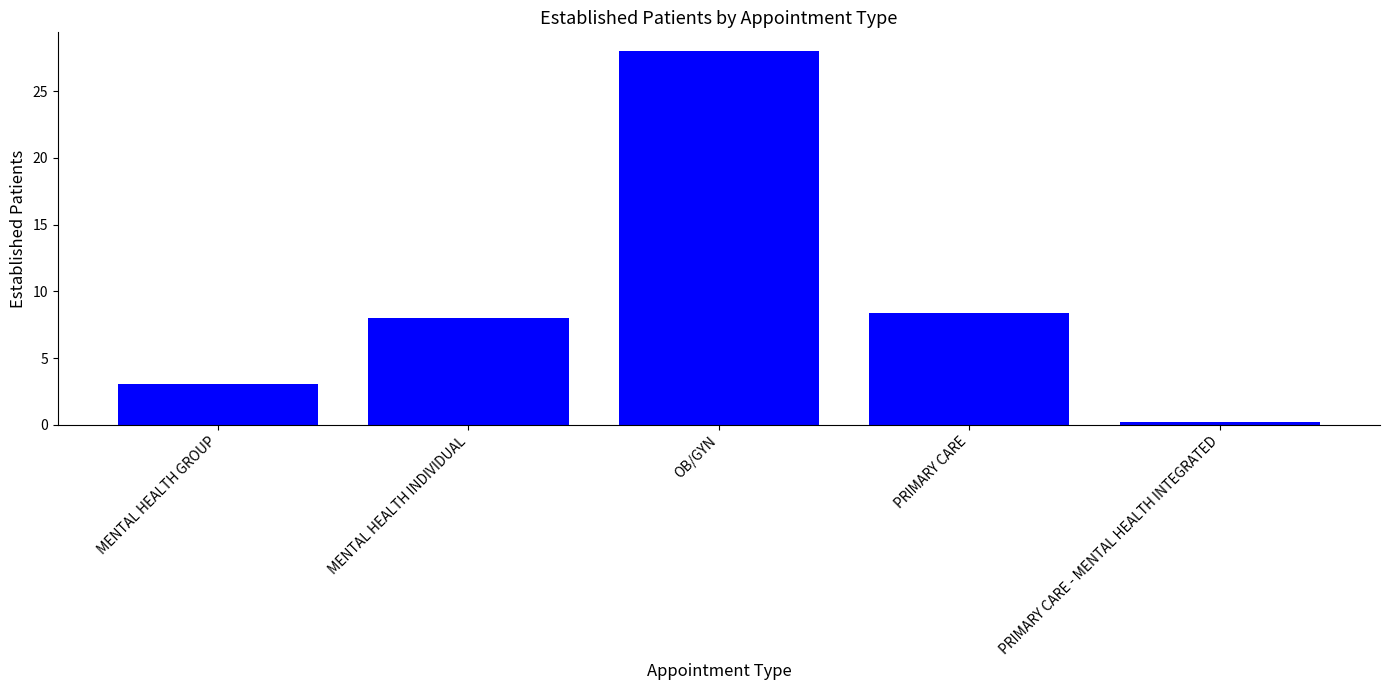

Approximately how many times larger is the value at PRIMARY CARE compared to MENTAL HEALTH GROUP?

2.7